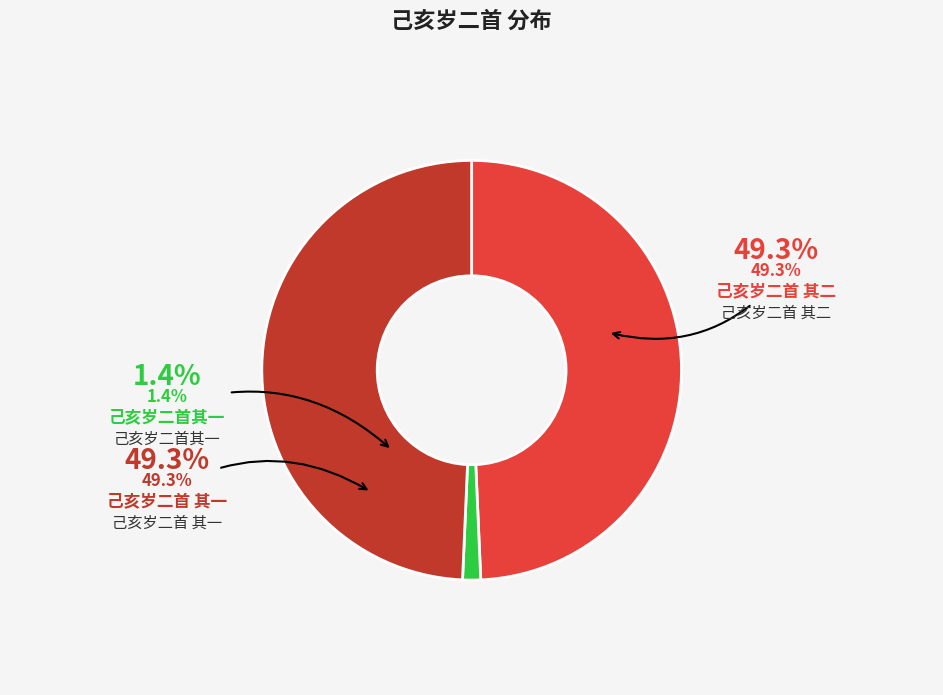

How many segments does this pie chart have?

3